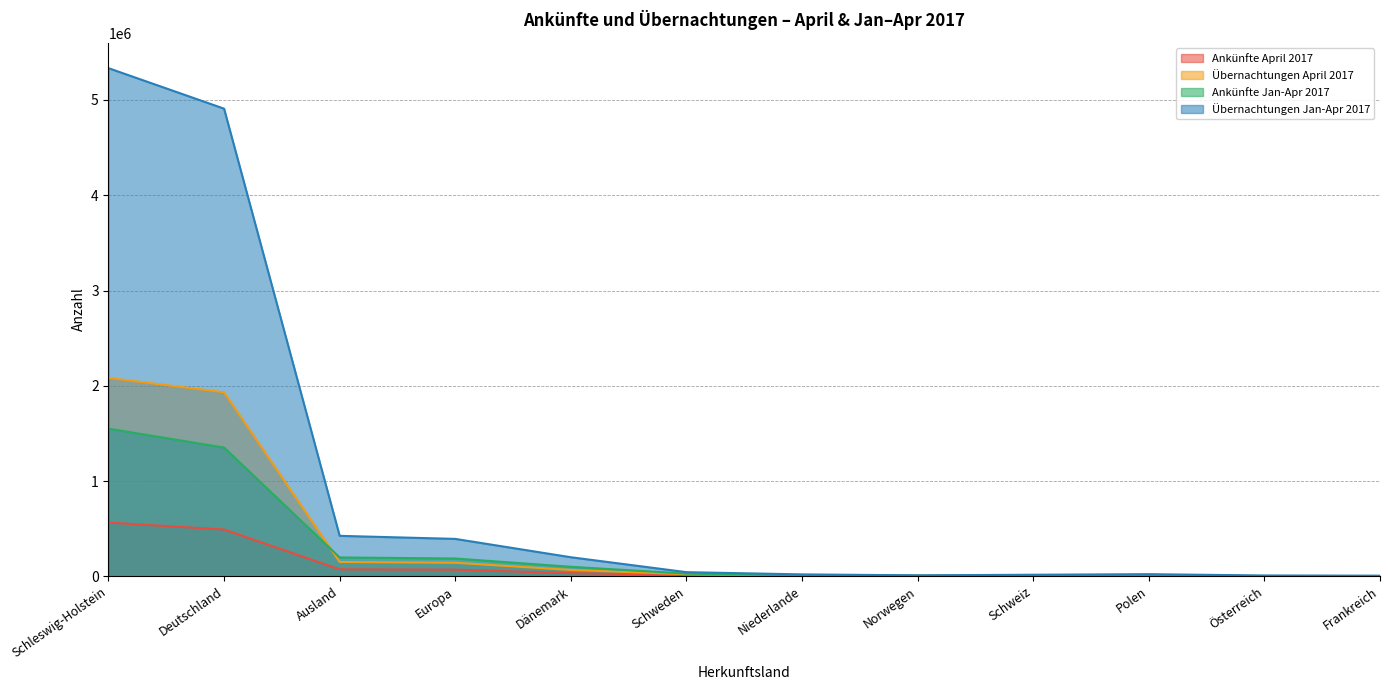

At which category is the sum across all series the highest?

Schleswig-Holstein